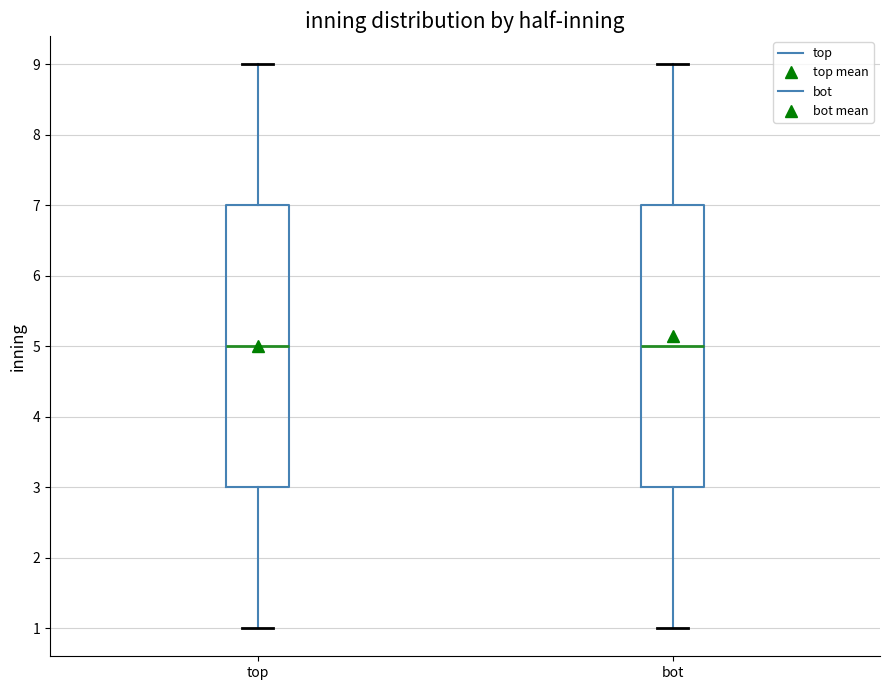

Reading left to right, transcribe this box plot: for each box, give where its median line is, the range the box spans, and where its two whiskers end, as read against the y-axis. The values are not printed on the chart, so give them approximately, as read against the axis.

top: median 5, box 3 to 7, whiskers 1 to 9
bot: median 5, box 3 to 7, whiskers 1 to 9